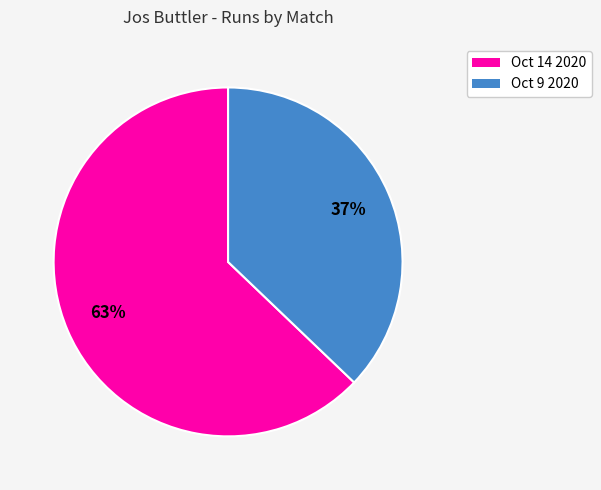

How many segments does this pie chart have?

2